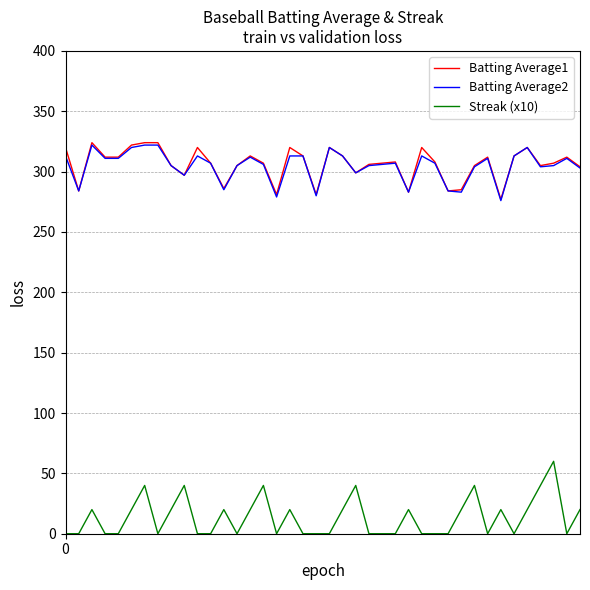

True or false: Streak (x10) and Batting Average1 cross at least once.

False